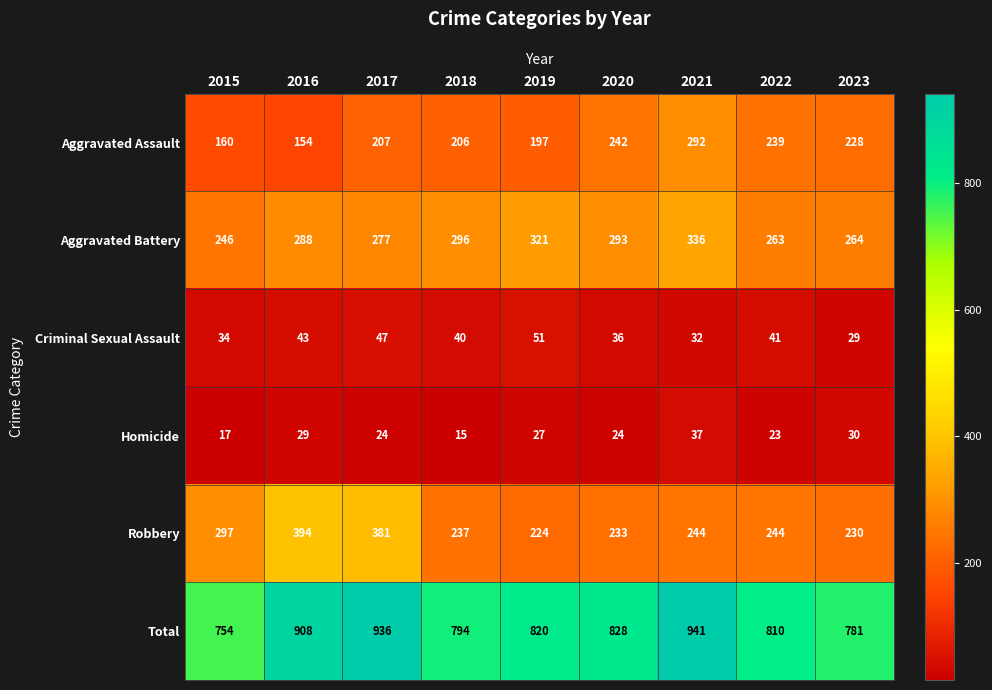

Count the number of data series in this chart.

6